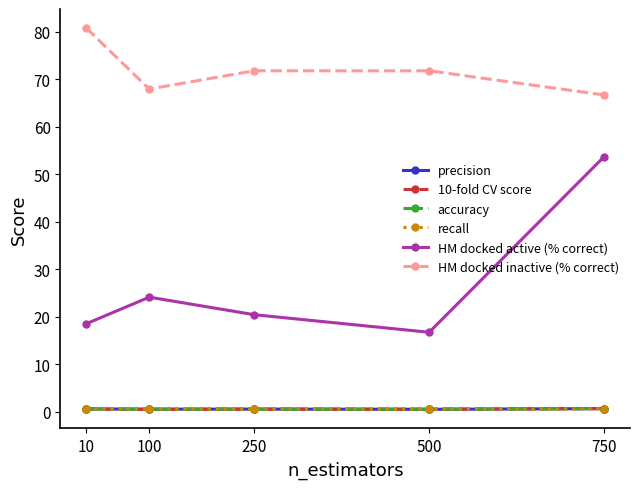

Is this an area chart (filled region under the line)?

No